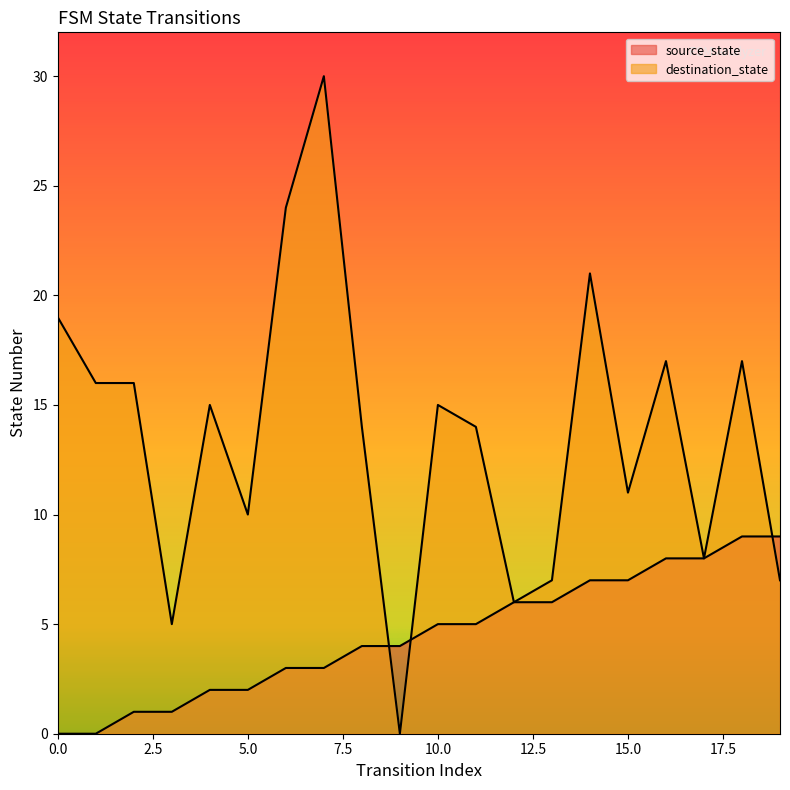

How many intersections are there between source_state and destination_state?

3